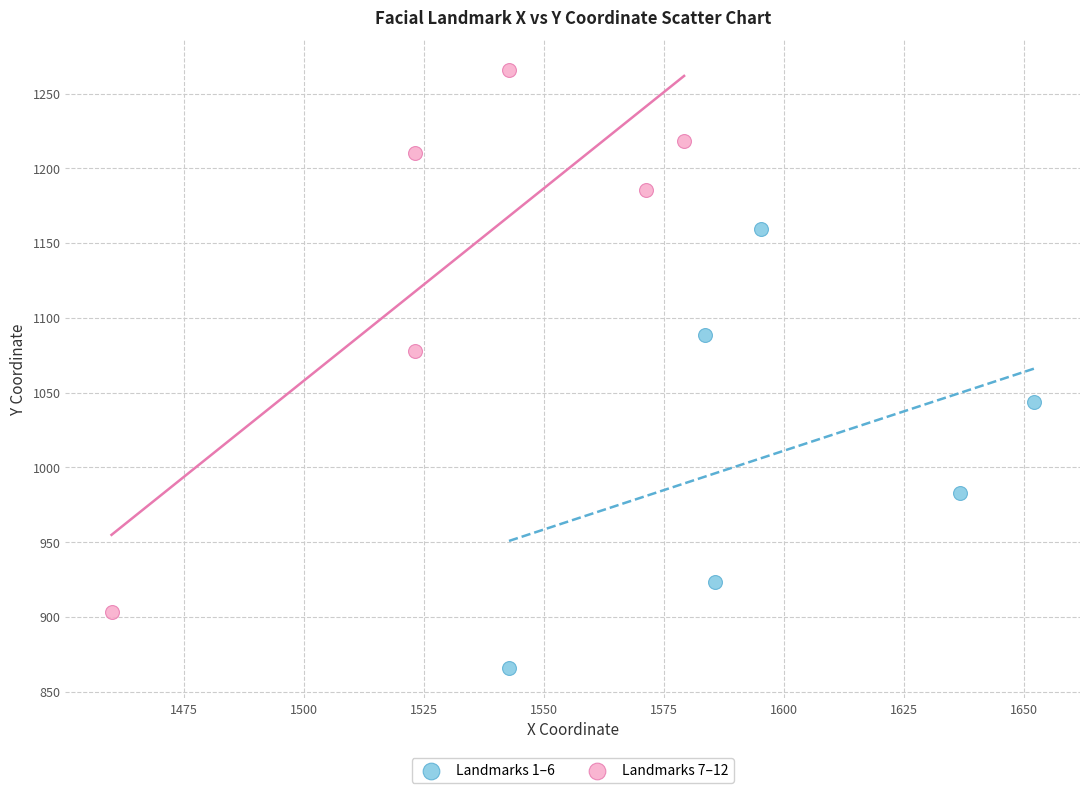

What are all the series names shown in the legend?

Landmarks 1–6, Landmarks 7–12